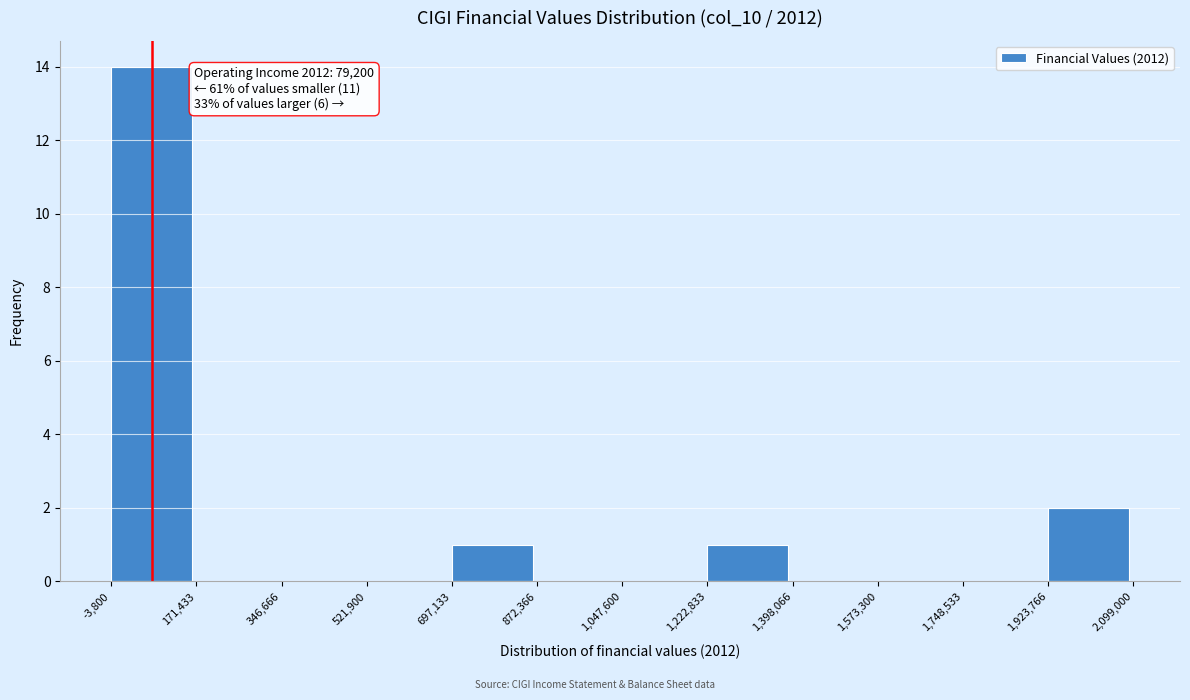

Over which range of the x-axis is the bar tallest?

-3,800 to 171,433